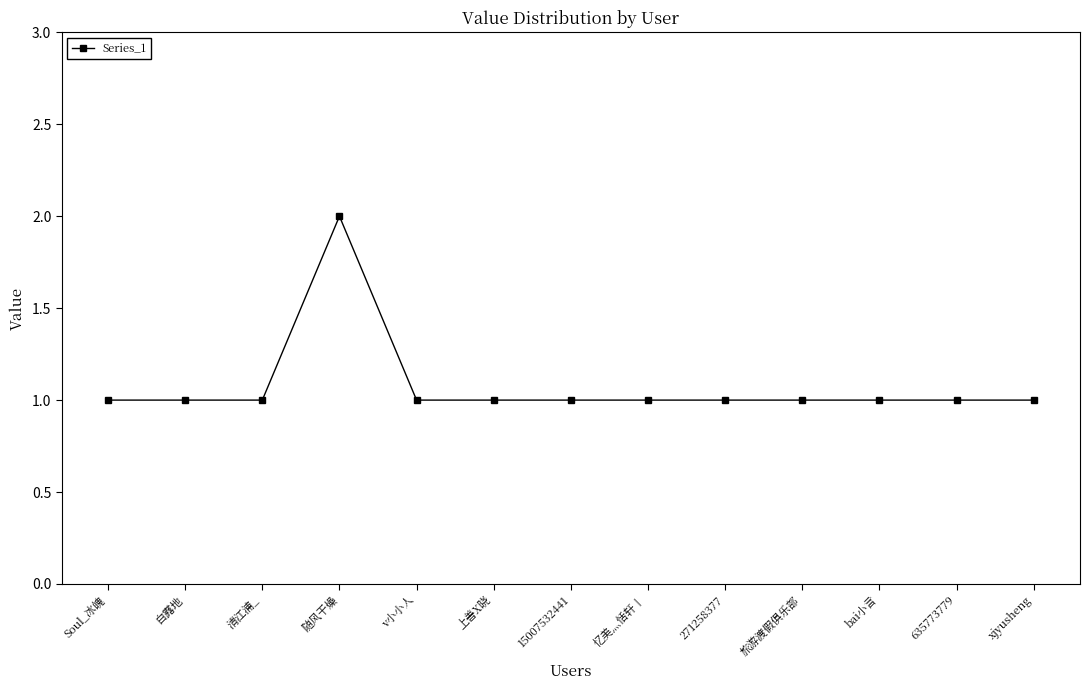

How many values are between 1 and 2?

13